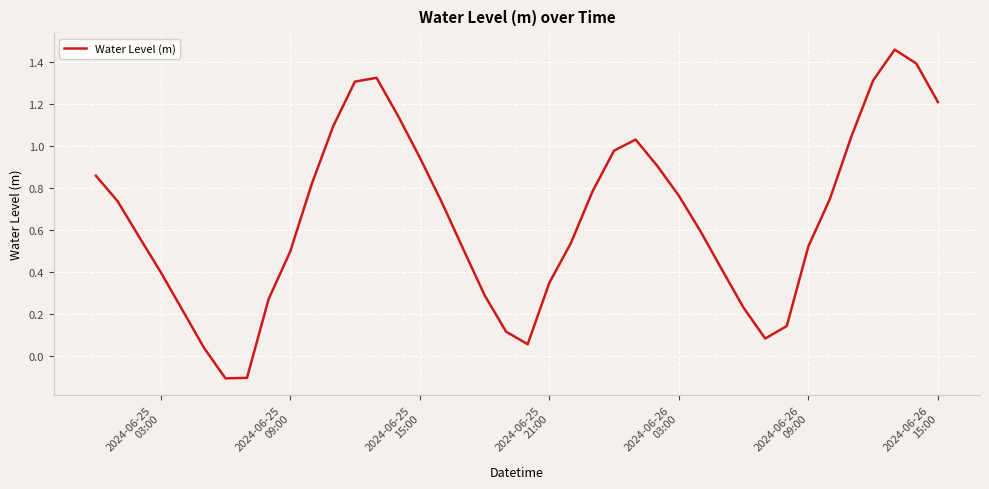

How many negative values are there?

2